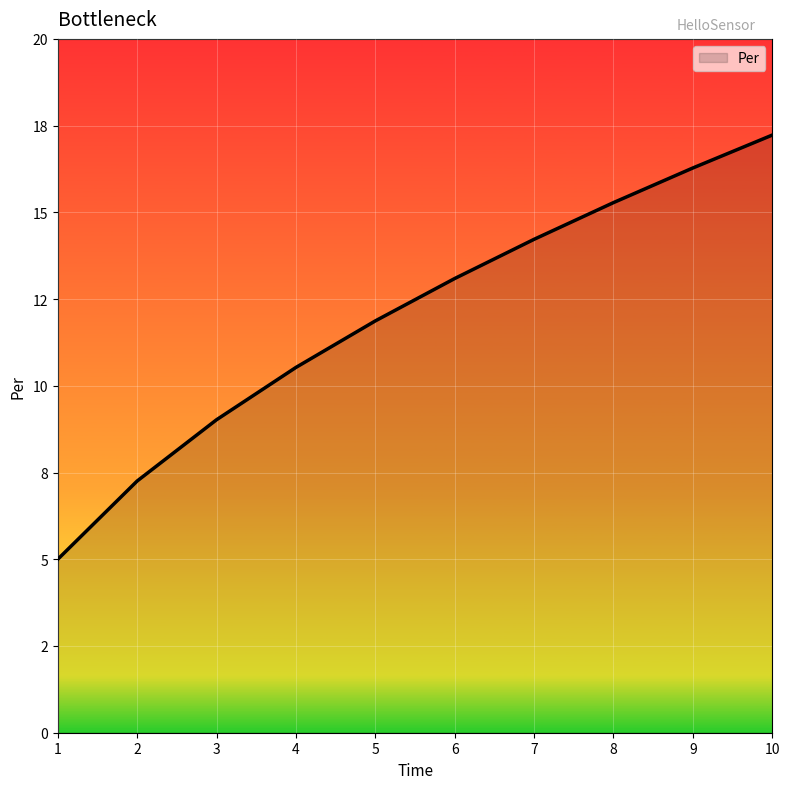

What is the value of the 1st point from the left?

5.0